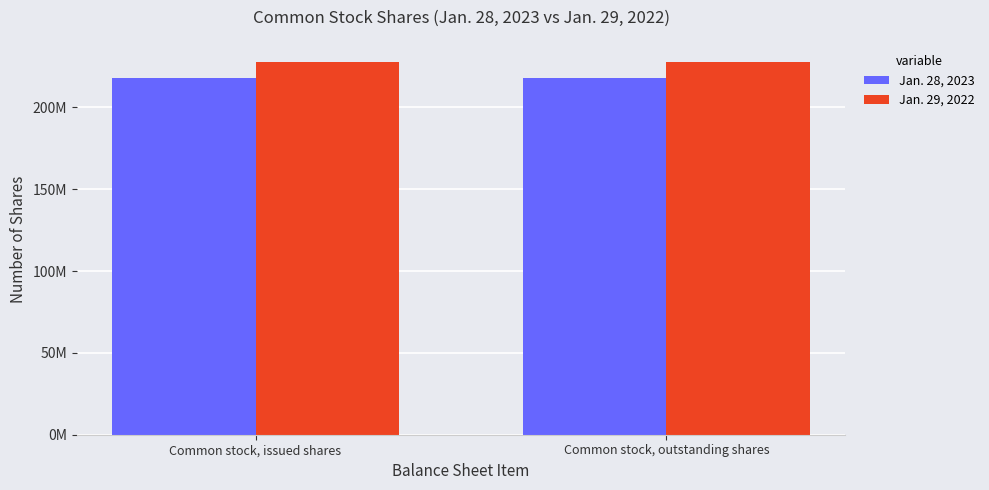

What is the lowest value of the Jan. 29, 2022 series?

227400000